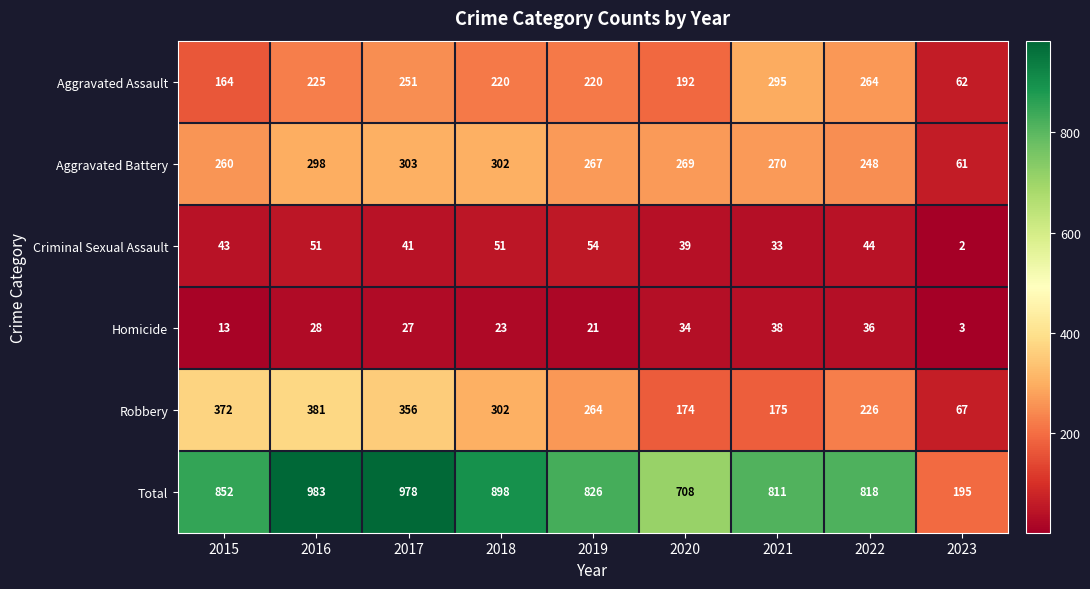

Which category has the lowest value across all series?

2023